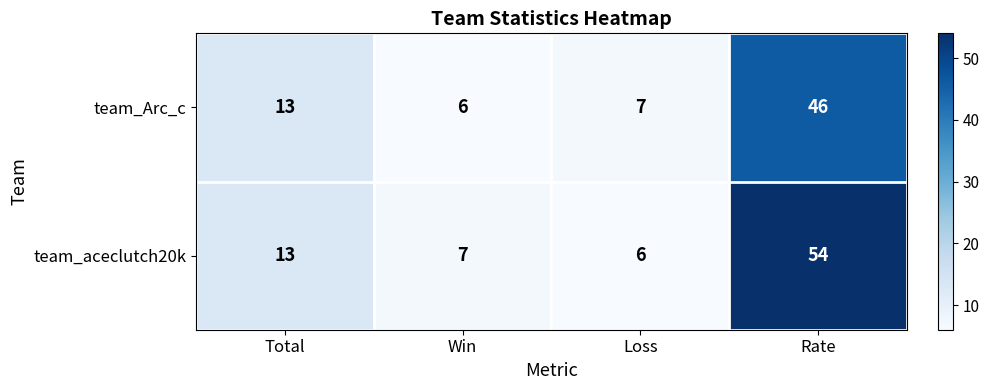

Which series has the widest spread of values?

team_aceclutch20k